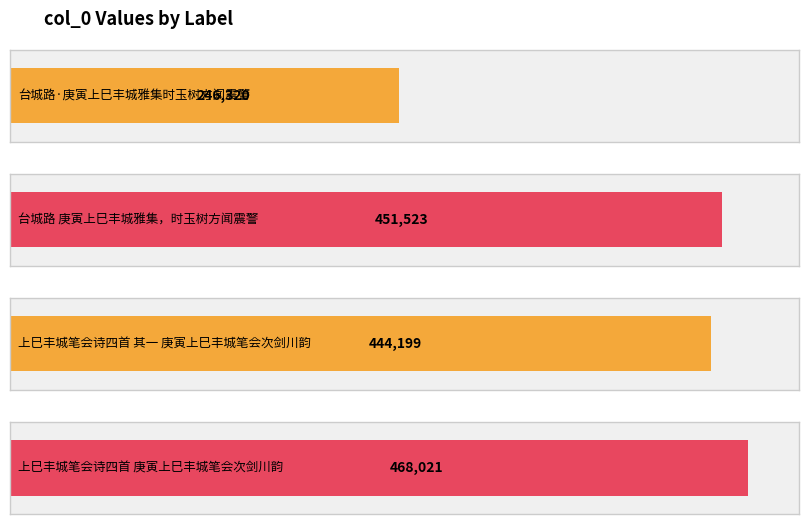

List the labels in order of value, largest first.

上巳丰城笔会诗四首 庚寅上巳丰城笔会次剑川韵, 台城路 庚寅上巳丰城雅集，时玉树方闻震警, 上巳丰城笔会诗四首 其一 庚寅上巳丰城笔会次剑川韵, 台城路·庚寅上巳丰城雅集时玉树方闻震警